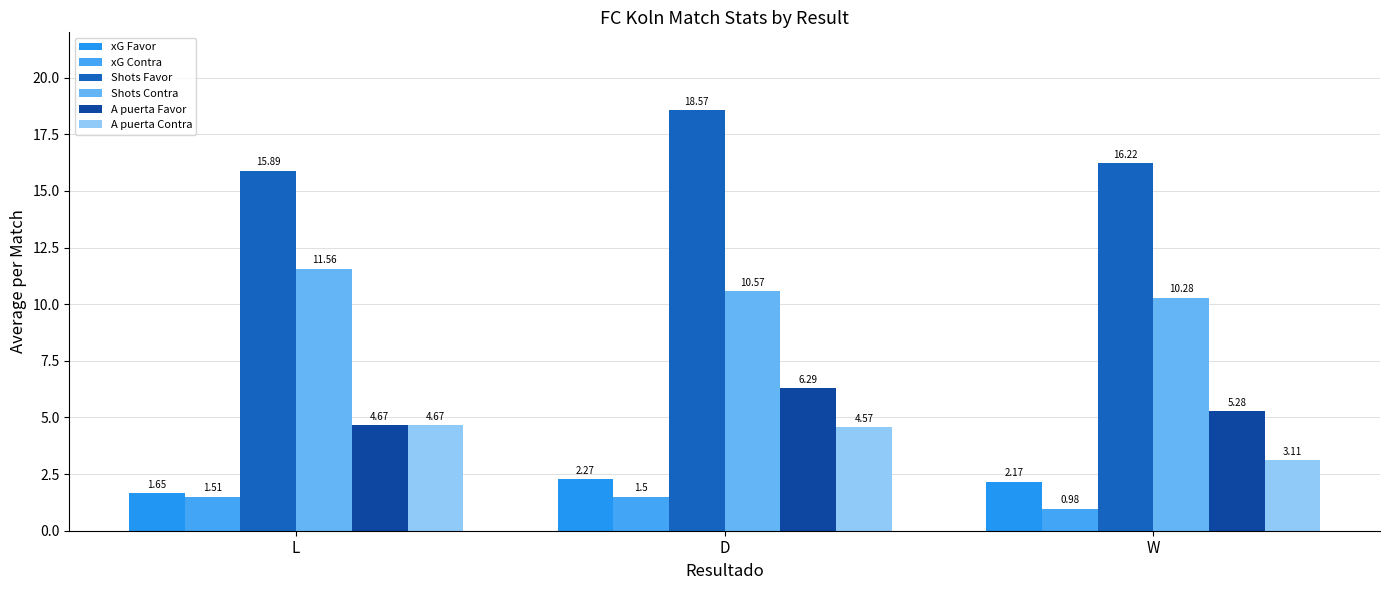

What is the difference between the maximum and minimum values in the xG Contra series?

0.5